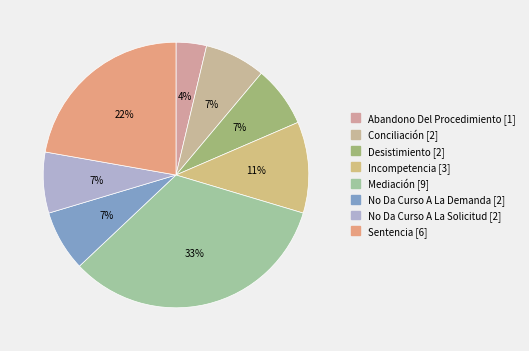

What is the change in value from Abandono Del Procedimiento to Desistimiento?

+1